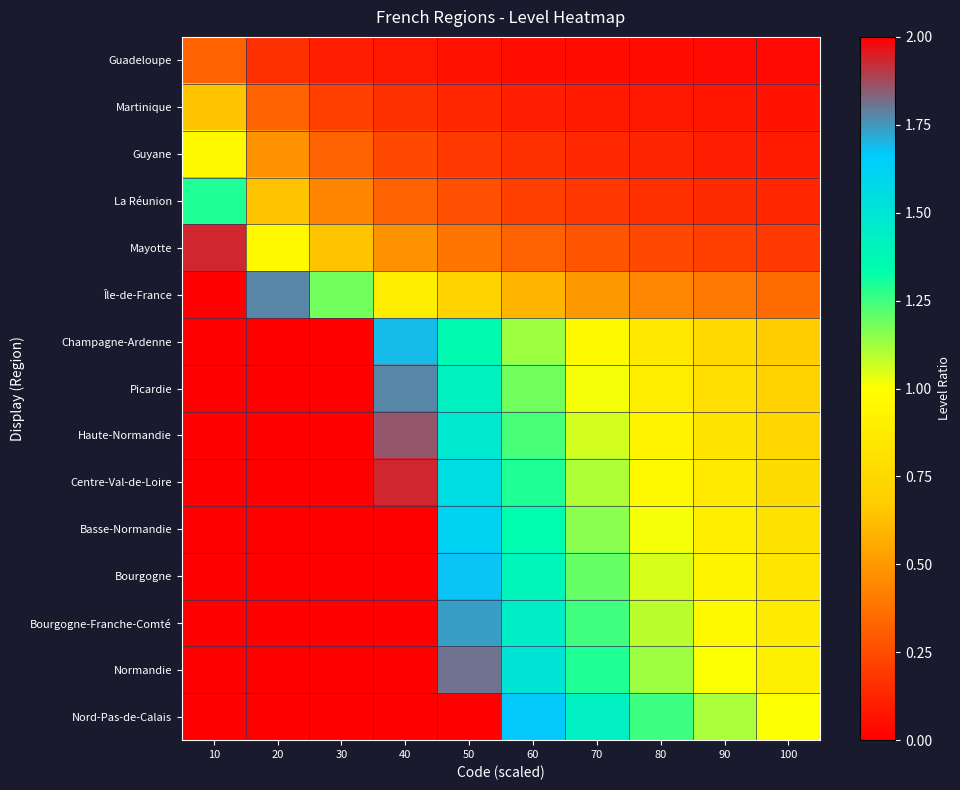

At which category is the sum across all series the highest?

10